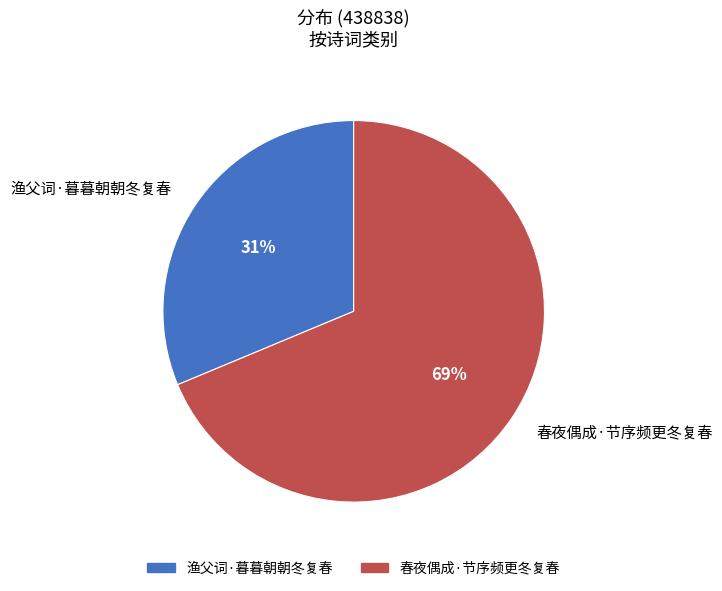

To the nearest percent, what is the average slice percentage?

50%